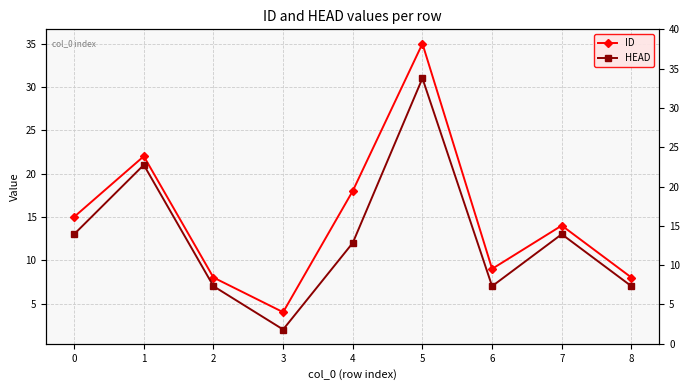

Reading left to right, list all the values displayed in this chart.

ID: 15	22	8	4	18	35	9	14	8
HEAD: 13	21	7	2	12	31	7	13	7